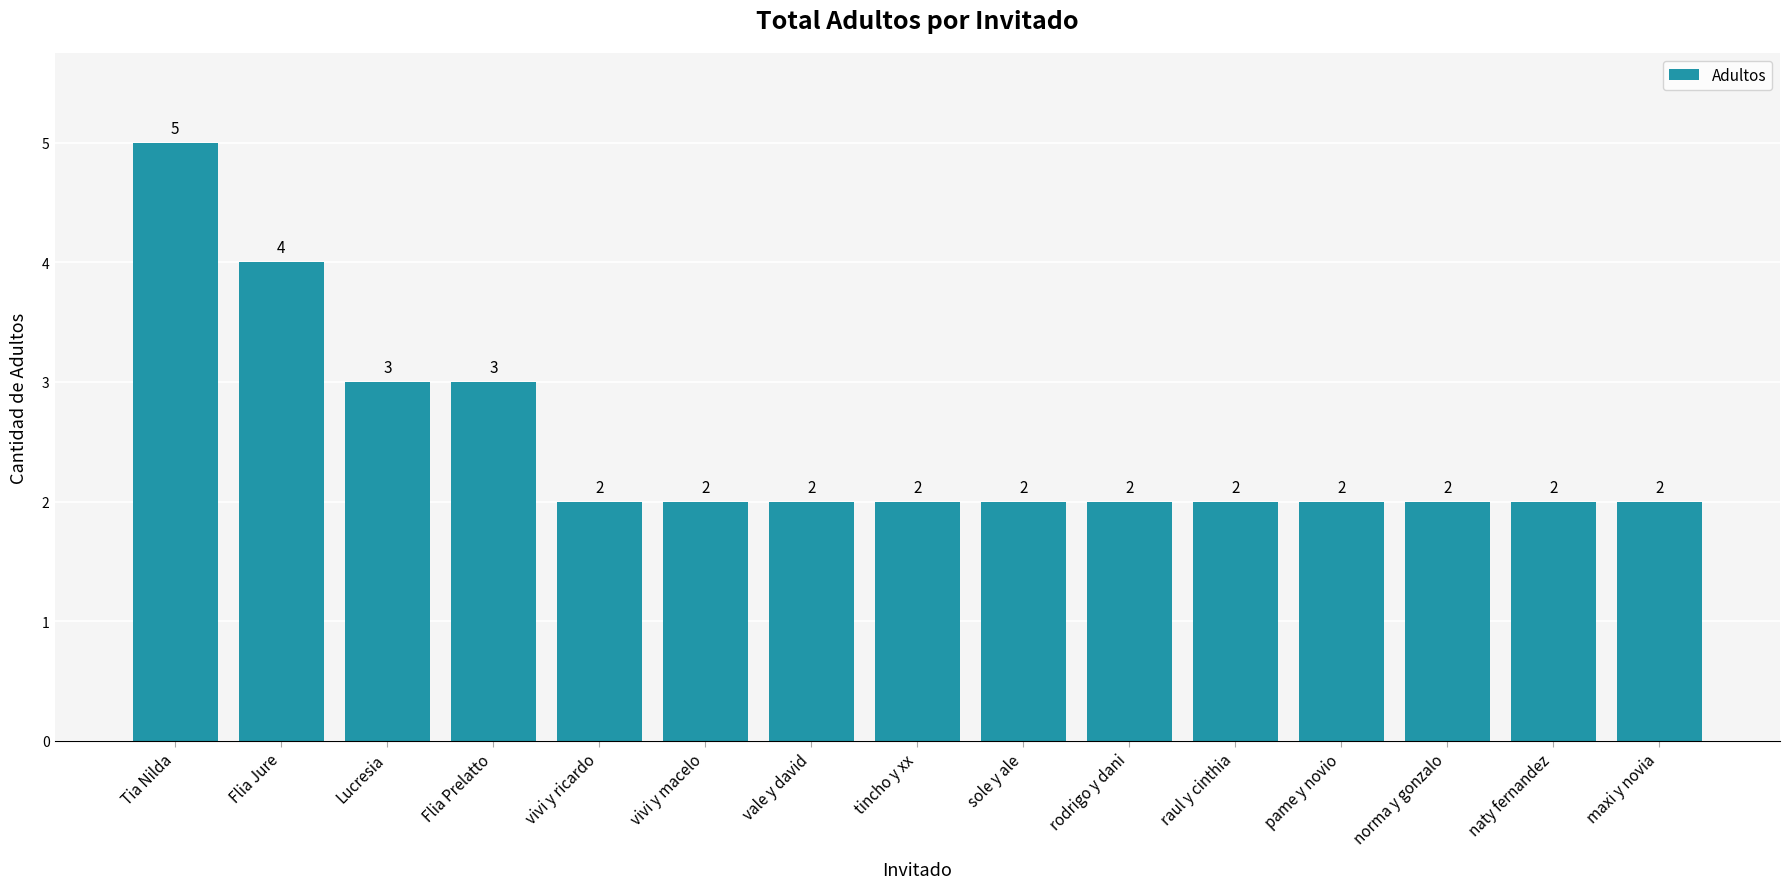

What is the difference between the maximum and minimum values?

3